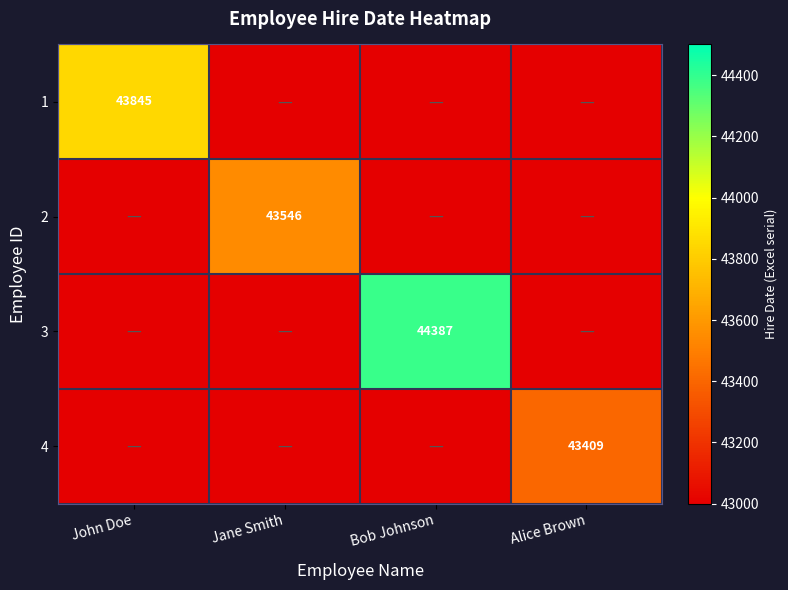

Where is 2 nearest to the value 21773?

John Doe